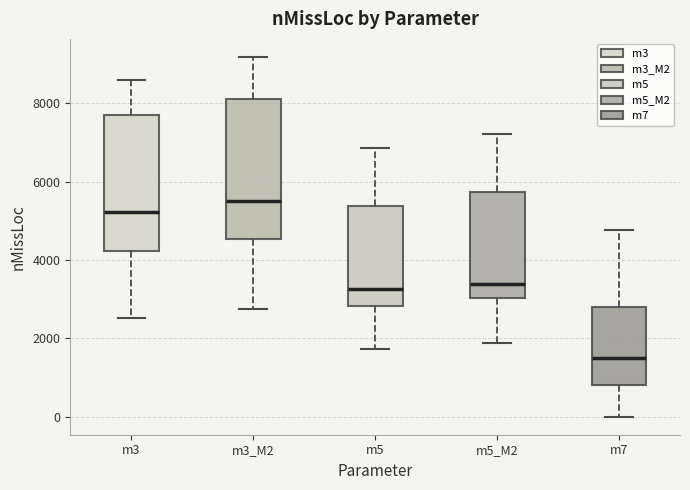

Reading left to right, transcribe this box plot: for each box, give where its median line is, the range the box spans, and where its two whiskers end, as read against the y-axis. The values are not printed on the chart, so give them approximately, as read against the axis.

m3: median 5200, box 4200 to 7600, whiskers 2600 to 8600
m3_M2: median 5600, box 4600 to 8200, whiskers 2800 to 9200
m5: median 3200, box 2800 to 5400, whiskers 1800 to 6800
m5_M2: median 3400, box 3000 to 5800, whiskers 1800 to 7200
m7: median 1400, box 800 to 2800, whiskers 0 to 4800